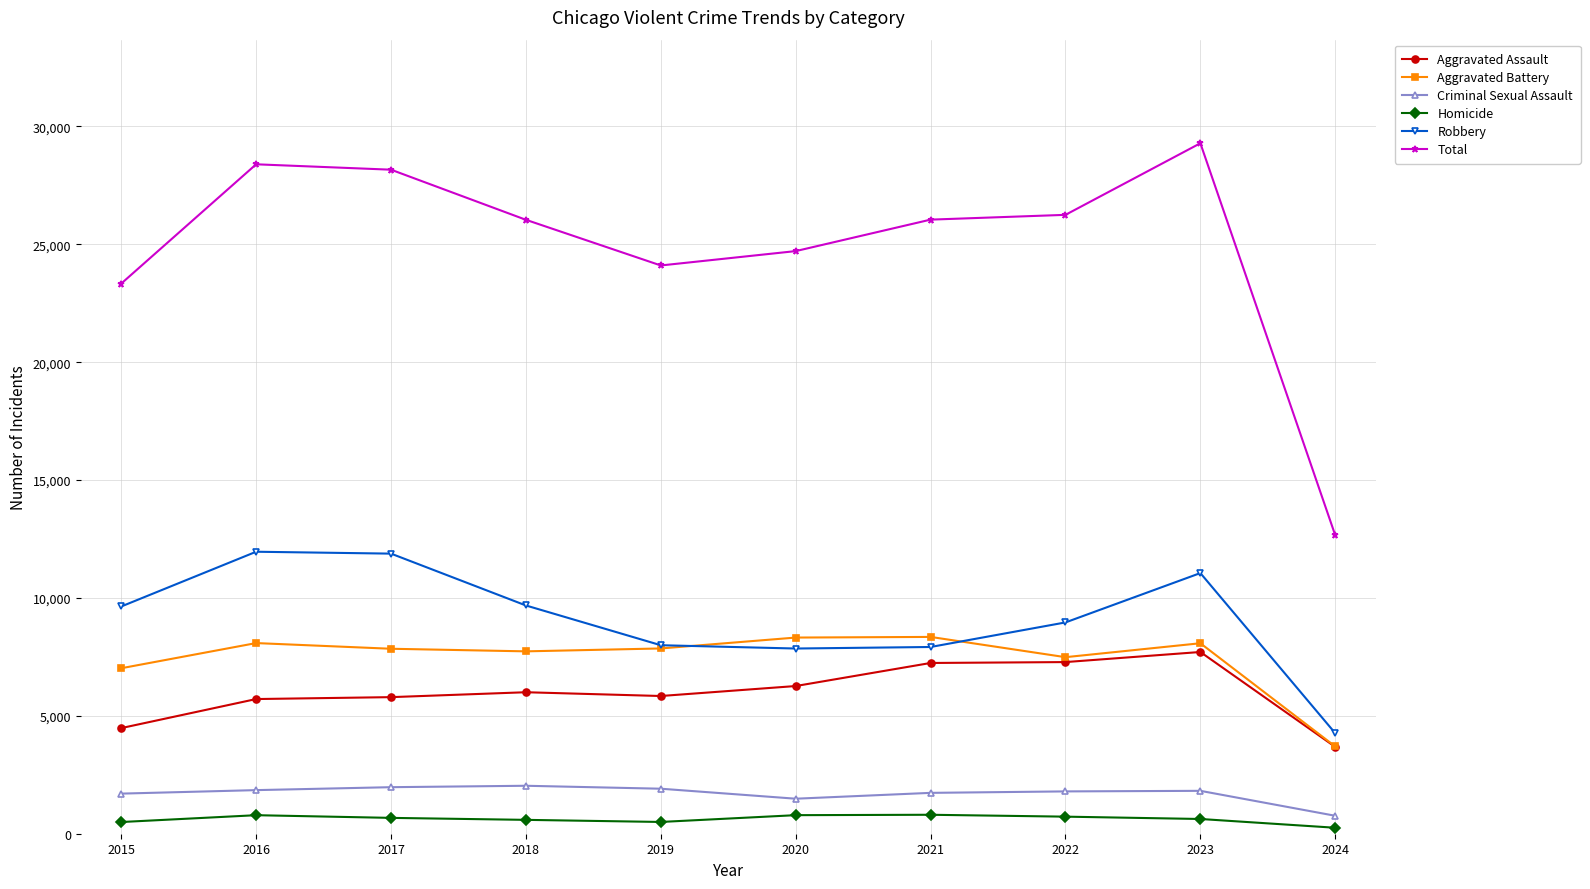

What are all the series names shown in the legend?

Aggravated Assault, Aggravated Battery, Criminal Sexual Assault, Homicide, Robbery, Total